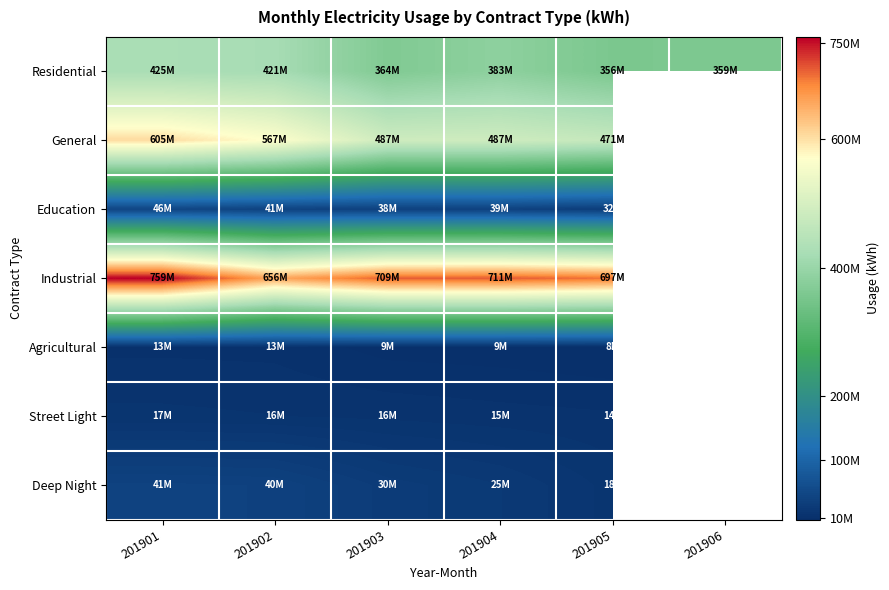

How many data points does each series have?

6